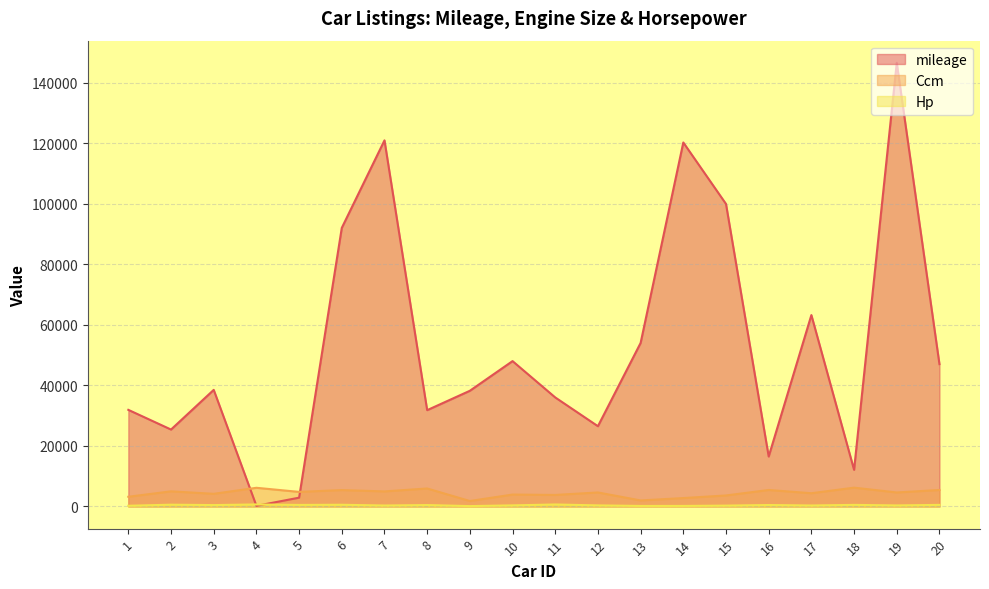

What is the value of the Hp point at the 8th from the left?

457